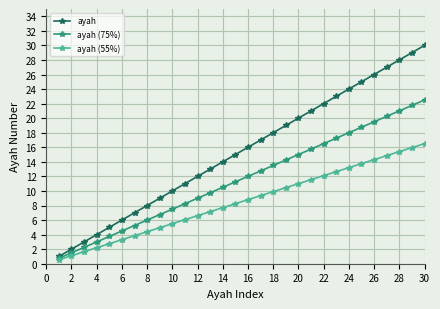

Which series has the largest total across all categories?

ayah